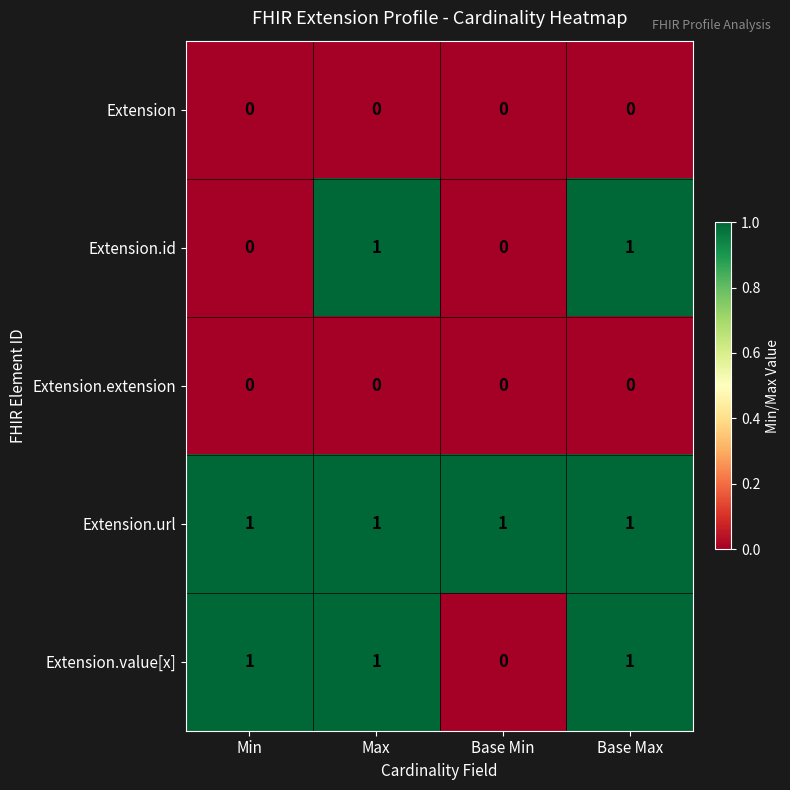

Reading left to right, list all the values displayed in this chart.

Extension: 0	0	0	0
Extension.id: 0	1	0	1
Extension.extension: 0	0	0	0
Extension.url: 1	1	1	1
Extension.value[x]: 1	1	0	1